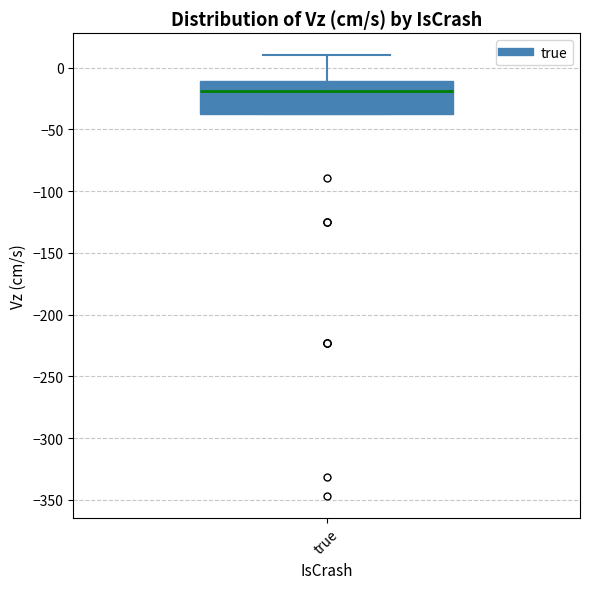

Where does the upper whisker of the box for true end on the y-axis? The values are not printed on the chart, so give them approximately, as read against the axis.

10